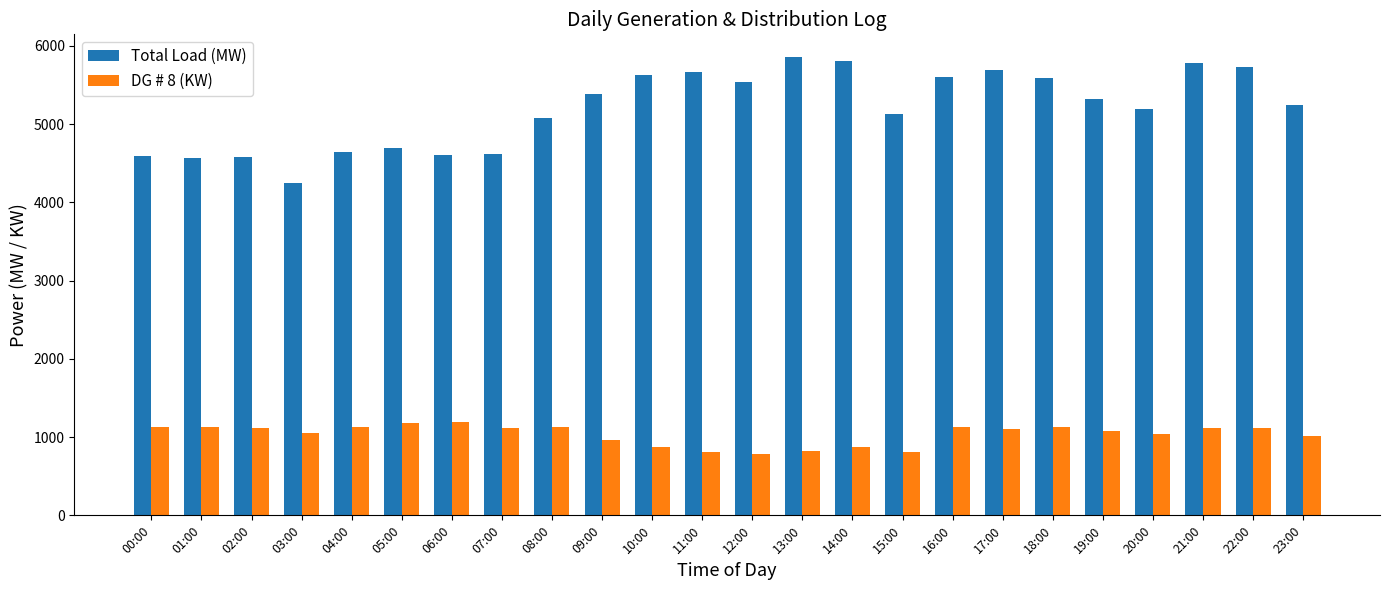

What is the sum of the DG # 8 (KW) values at 04:00 and 18:00?

2253